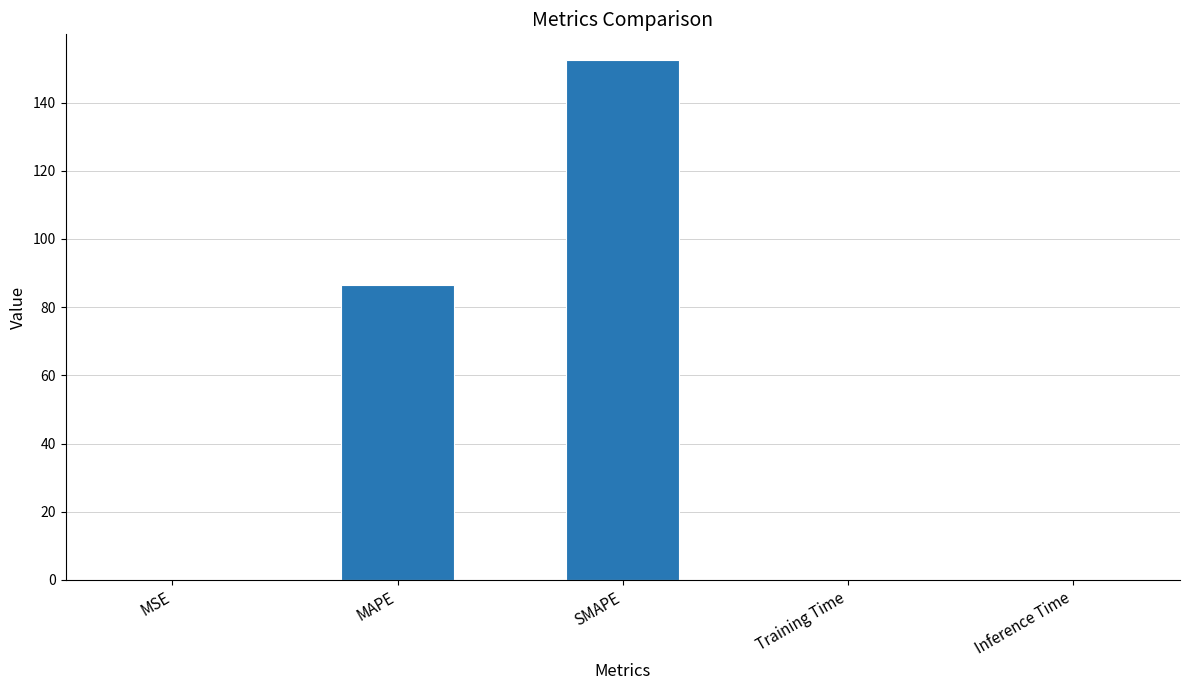

Which label corresponds to the largest value in the chart?

SMAPE